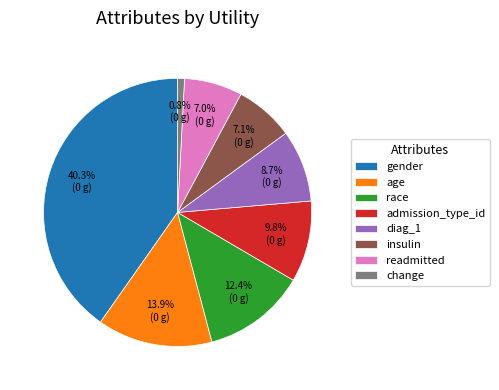

Is the sum of admission_type_id and readmitted greater than half?

No